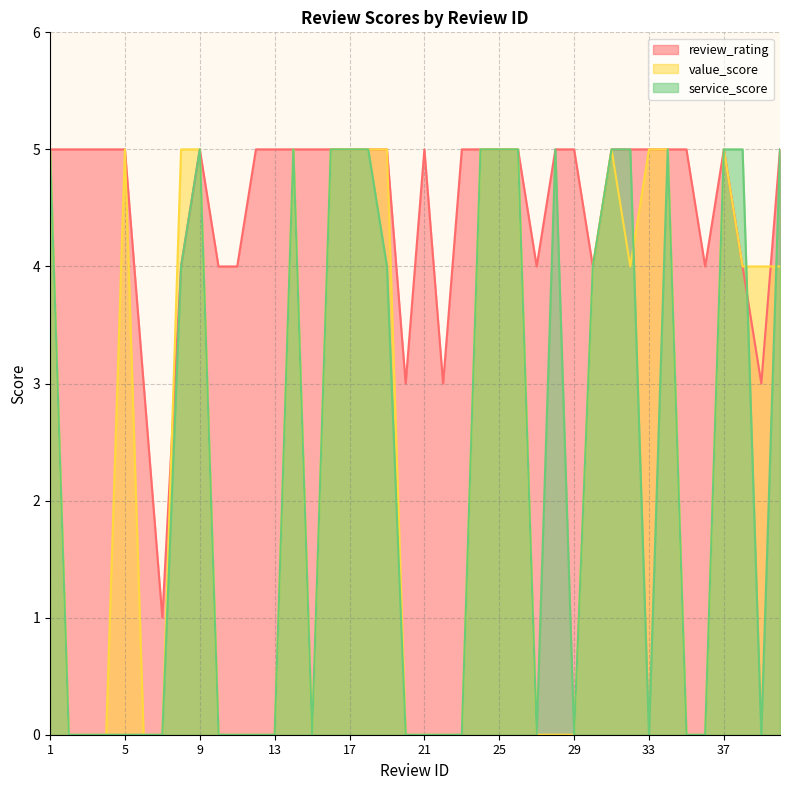

Reading left to right, extract all data points from this chart.

review_rating: 5	5	5	5	5	3	1	4	5	4	4	5	5	5	5	5	5	5	5	3	5	3	5	5	5	5	4	5	5	4	5	5	5	5	5	4	5	4	3	5
value_score: 5	0	0	0	5	0	0	5	5	0	0	0	0	5	0	5	5	5	5	0	0	0	0	5	5	5	0	0	0	4	5	4	5	5	0	0	5	4	4	4
service_score: 5	0	0	0	0	0	0	4	5	0	0	0	0	5	0	5	5	5	4	0	0	0	0	5	5	5	0	5	0	4	5	5	0	5	0	0	5	5	0	5